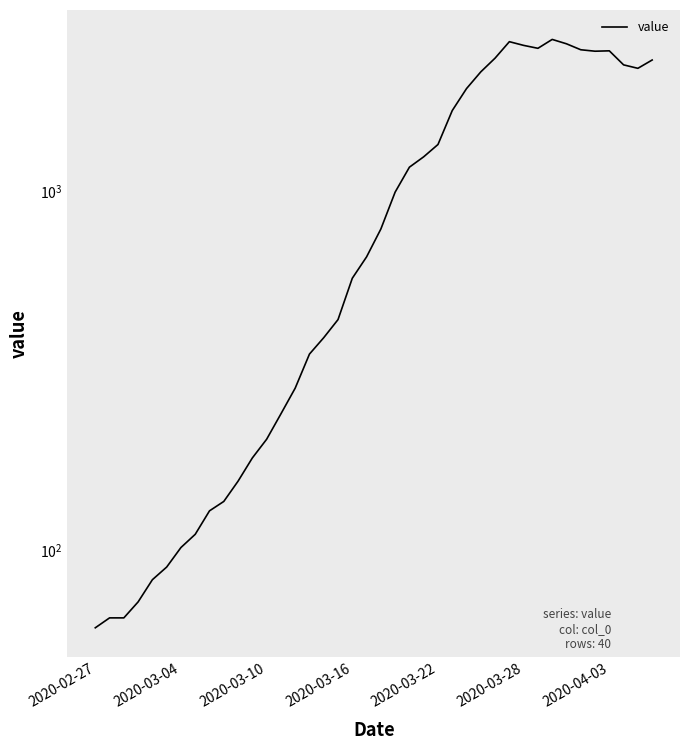

How many categories are shown in the chart?

40